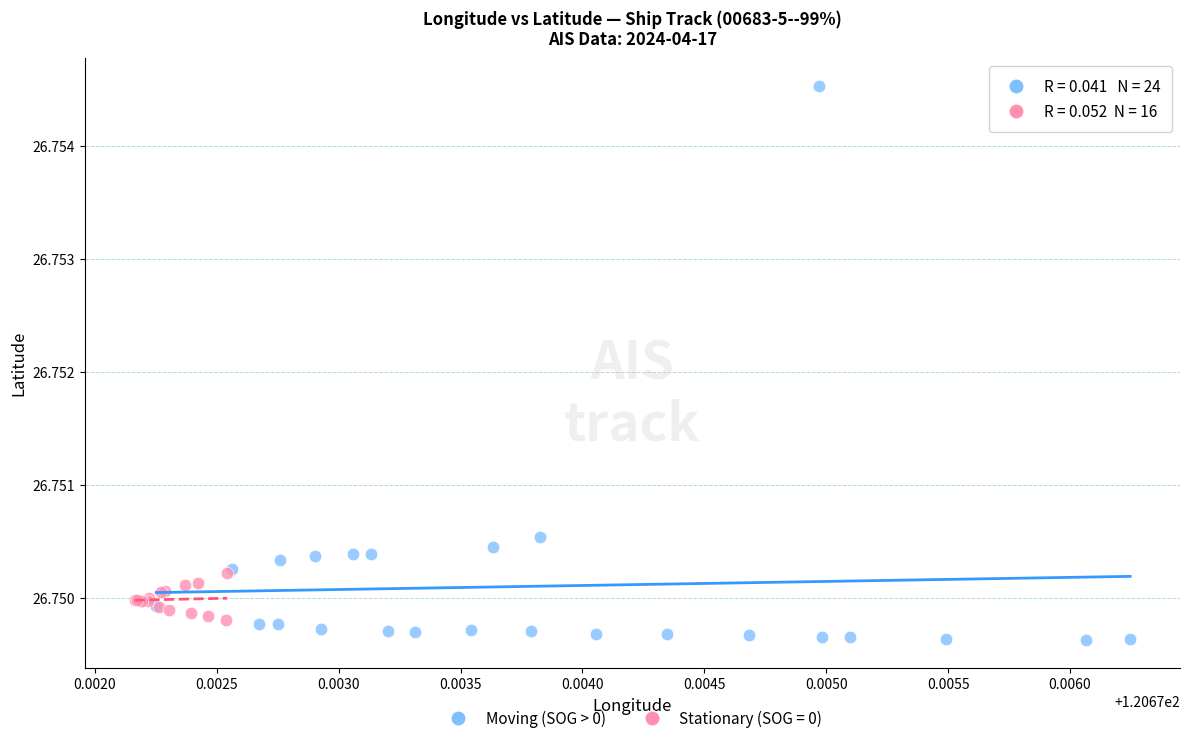

Which series contains the highest Y value?

Moving (SOG > 0)